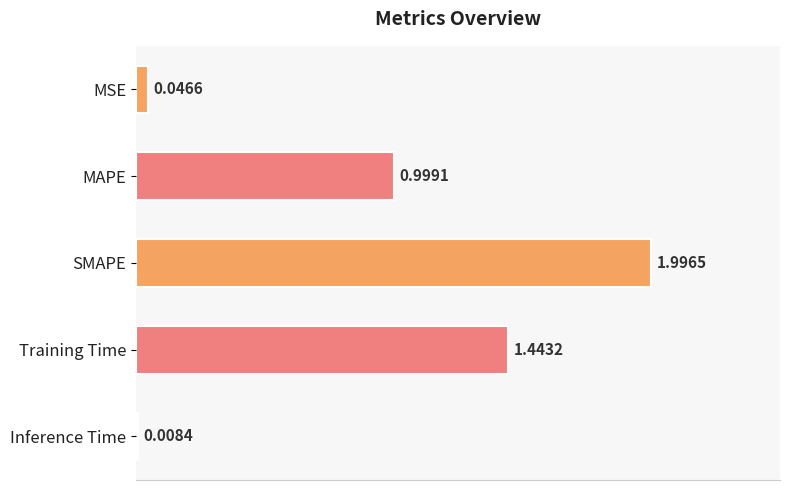

Which has a higher value, Training Time or MAPE?

Training Time